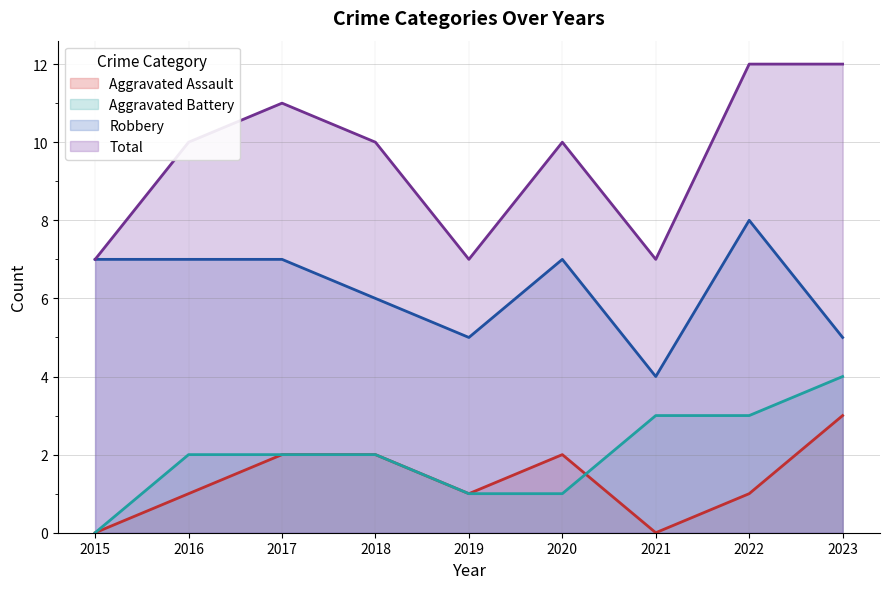

What are all the series names shown in the legend?

Aggravated Assault, Aggravated Battery, Robbery, Total